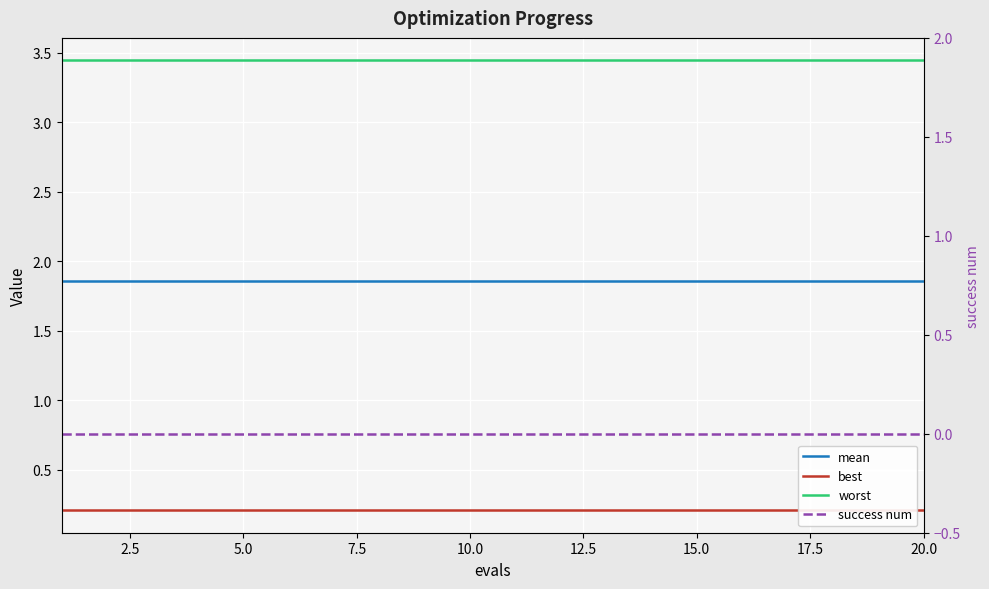

The worst series shows 1.2 at 15.0. True or false?

False